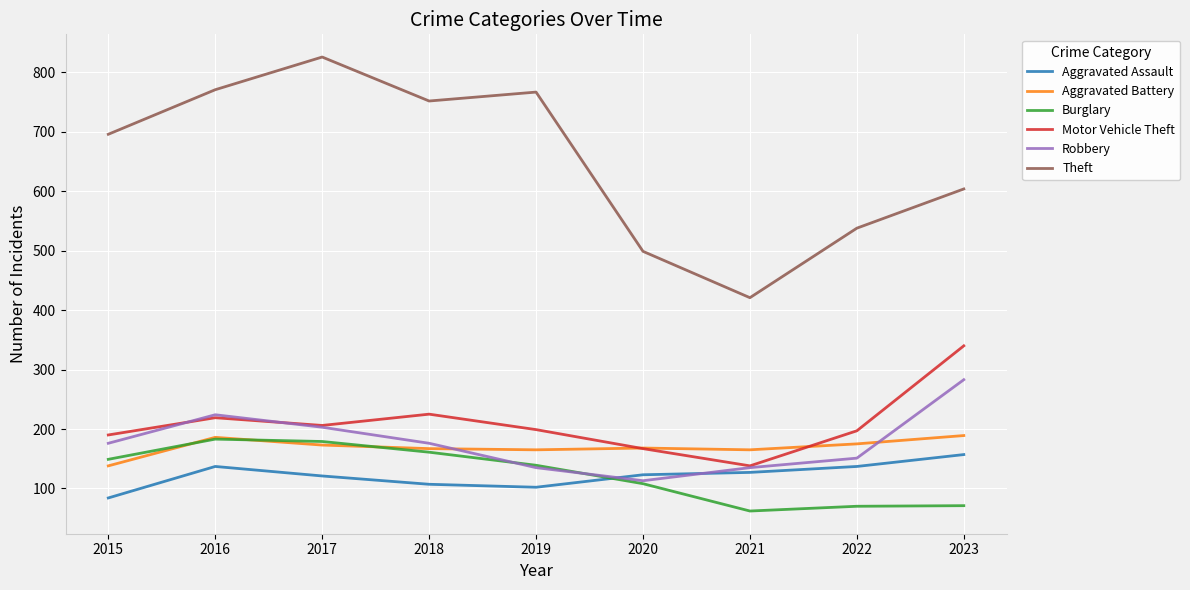

True or false: Aggravated Assault and Motor Vehicle Theft cross at least once.

False